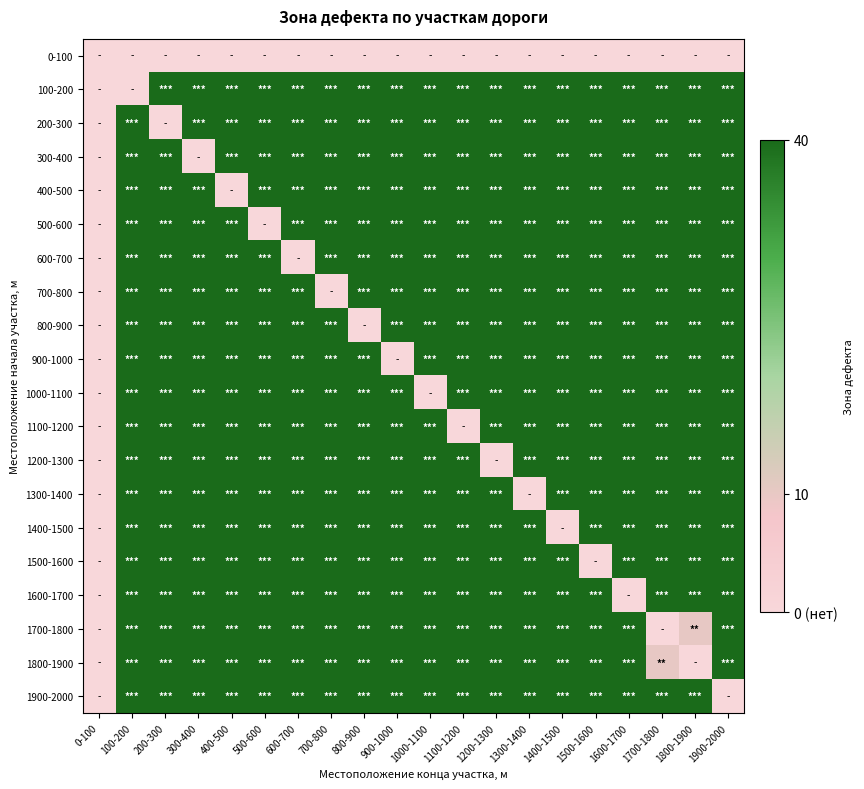

Which has a higher value, 400-500 or 1100-1200?

400-500